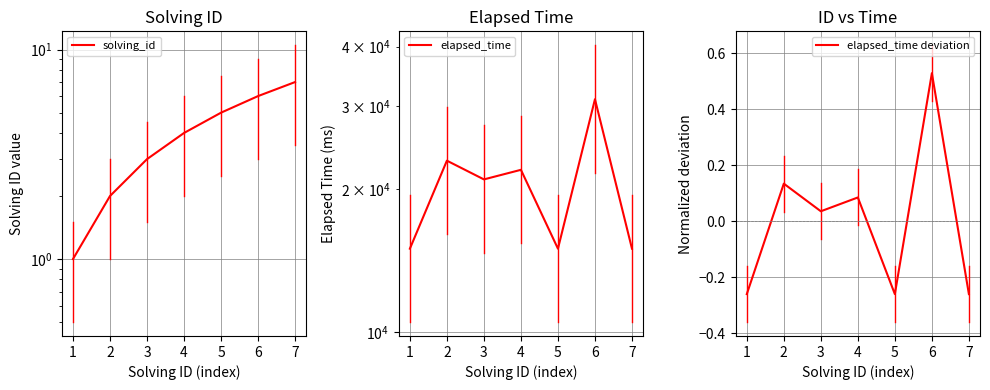

Where does the elapsed_time deviation series first go above 0?

2